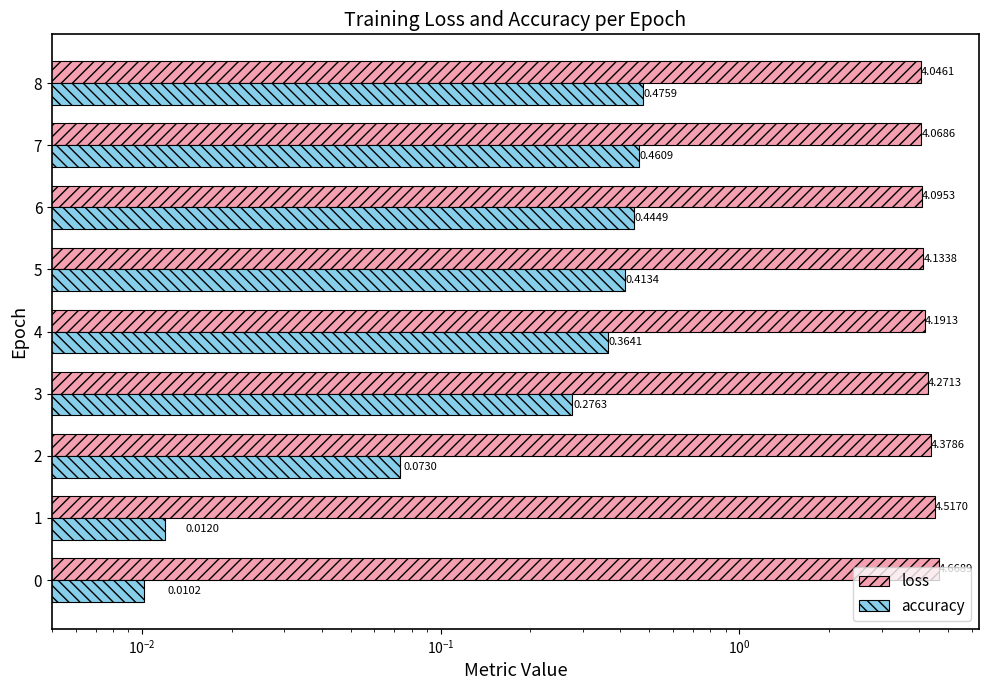

Reading right to left, list all the values displayed in this chart.

loss: 4.0	4.1	4.1	4.1	4.2	4.3	4.4	4.5	4.7
accuracy: 0.5	0.5	0.4	0.4	0.4	0.3	0.1	0.0	0.0